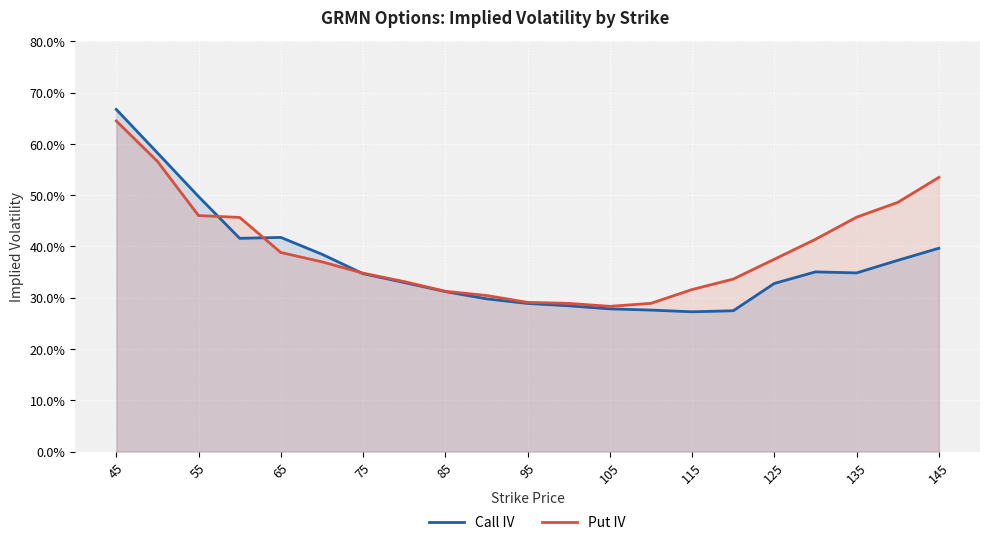

The value of Put IV at 125 is 9.4. True or false?

False